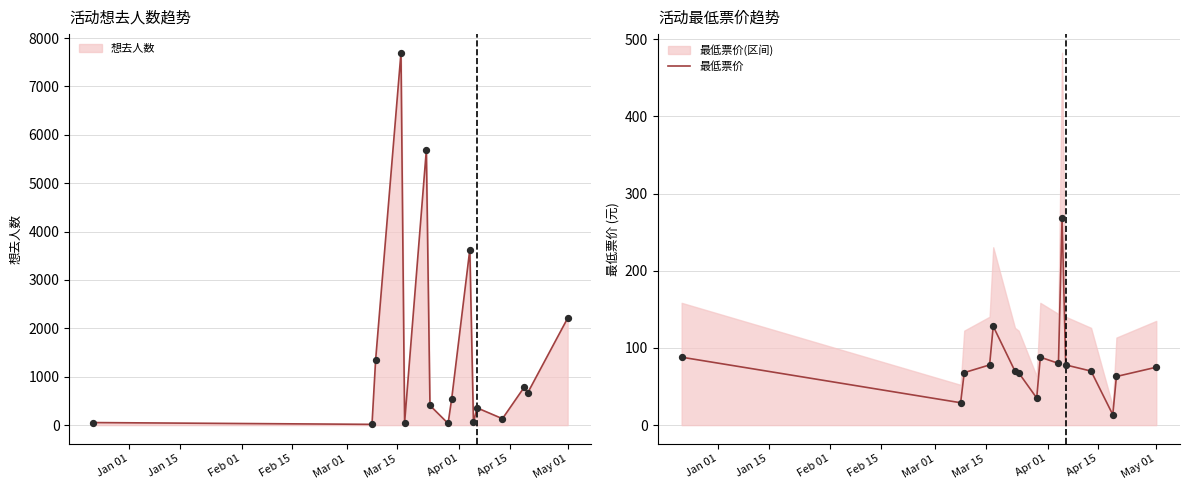

What is the ratio of the value at 15 to the value at Jan 01?

0.9